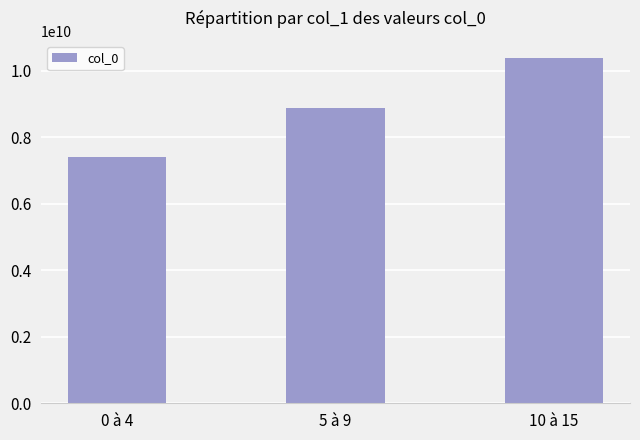

What is the label of the 3rd bar from the right?

0 à 4